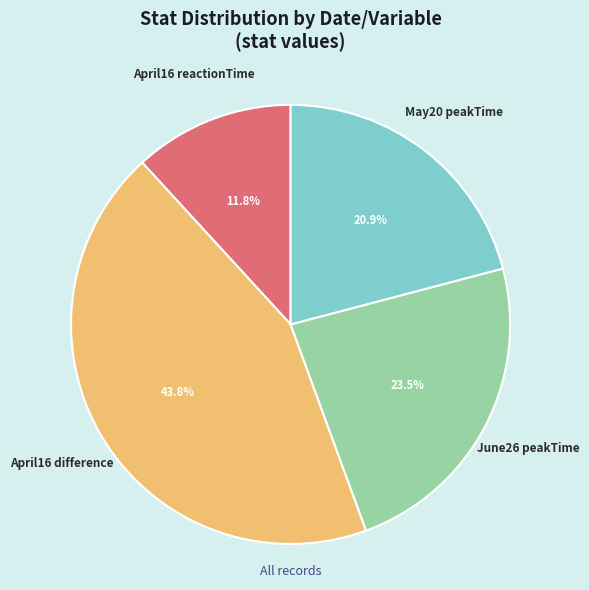

Does any single category account for the majority?

No